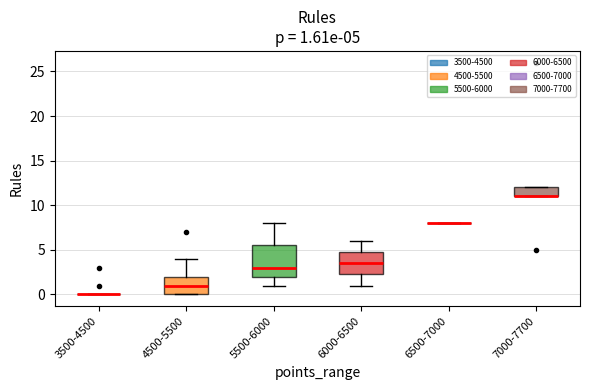

Comparing the boxes themselves (not the whiskers), which one is the tallest?

5500-6000